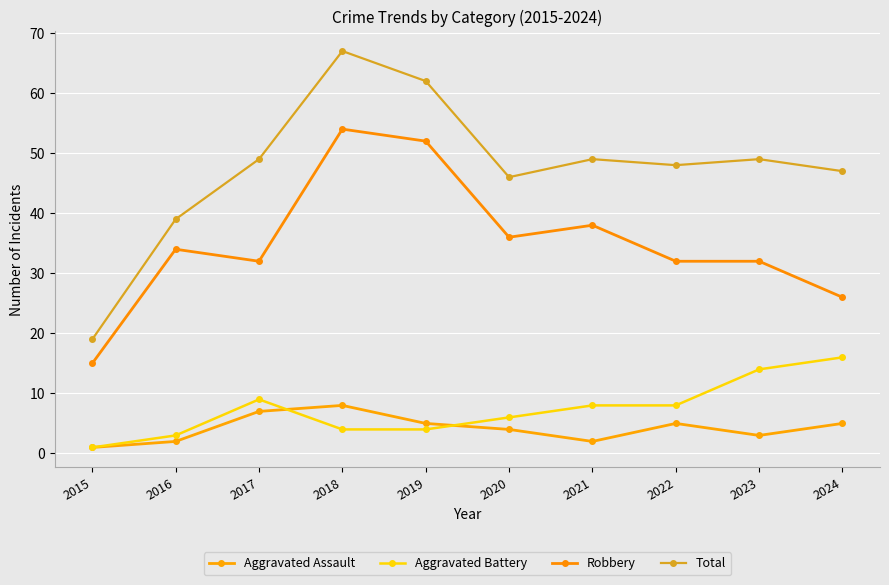

Which label corresponds to the smallest value in the chart?

2015